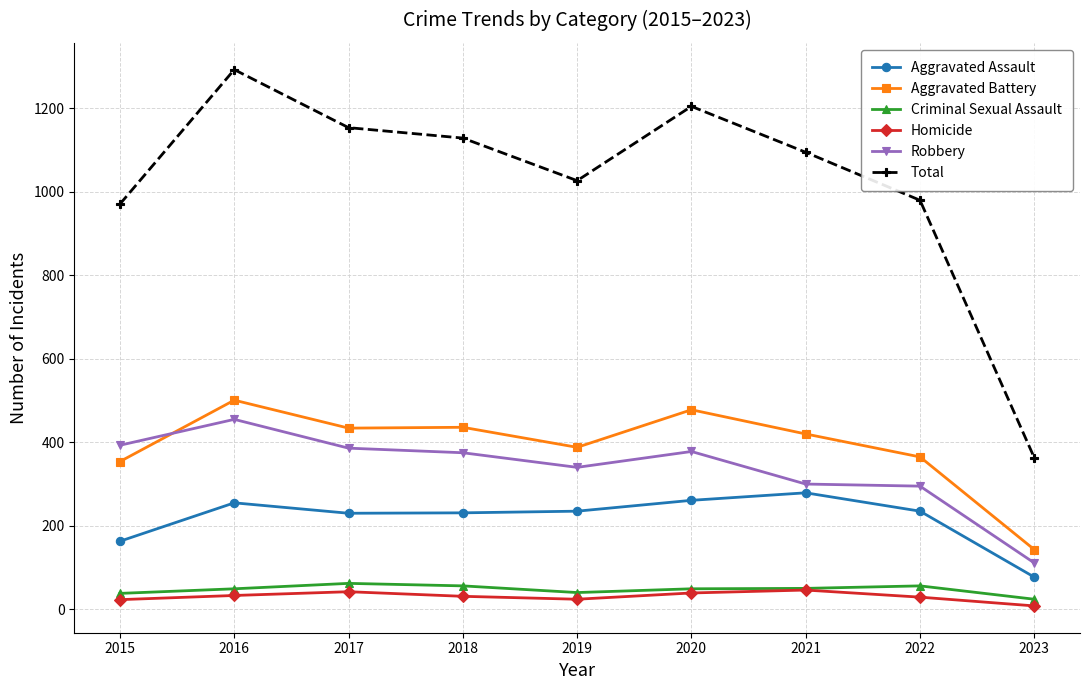

Rank the series at 2023 from lowest to highest value.

Homicide, Criminal Sexual Assault, Aggravated Assault, Robbery, Aggravated Battery, Total